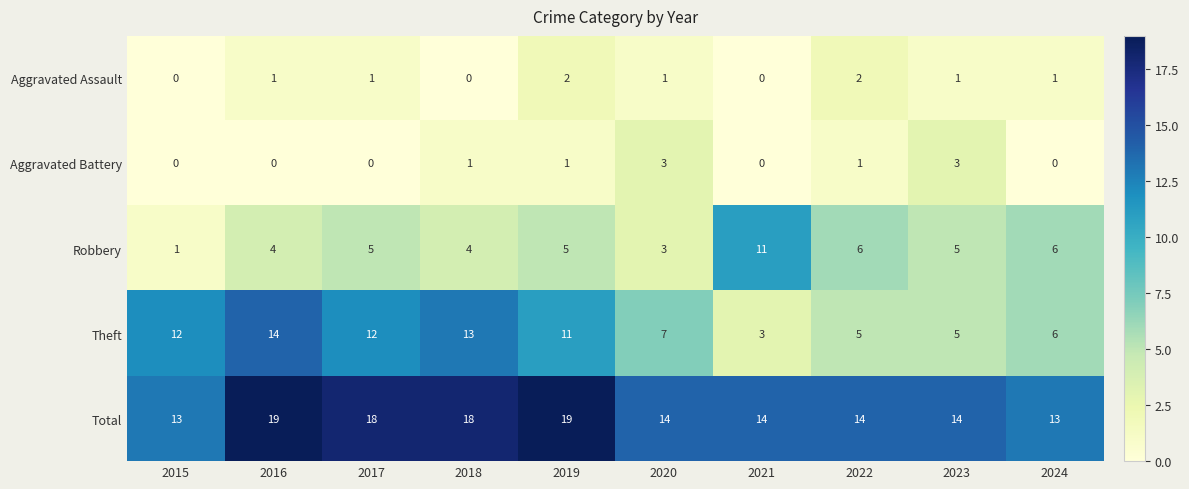

What is the spread (max minus min) of values at 2017?

18